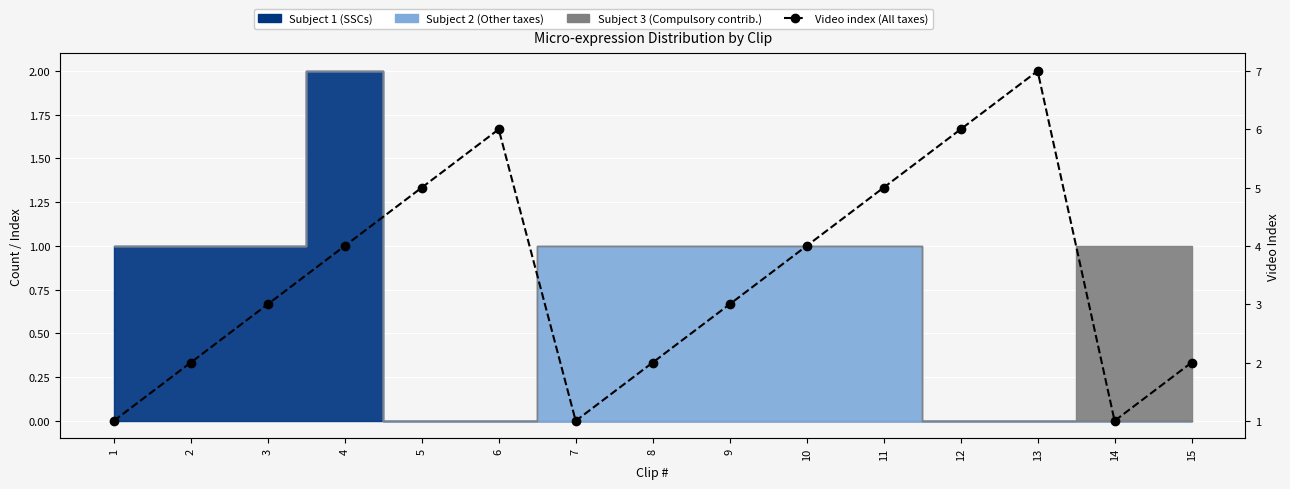

What is the difference between the values at 2 and 9?

1